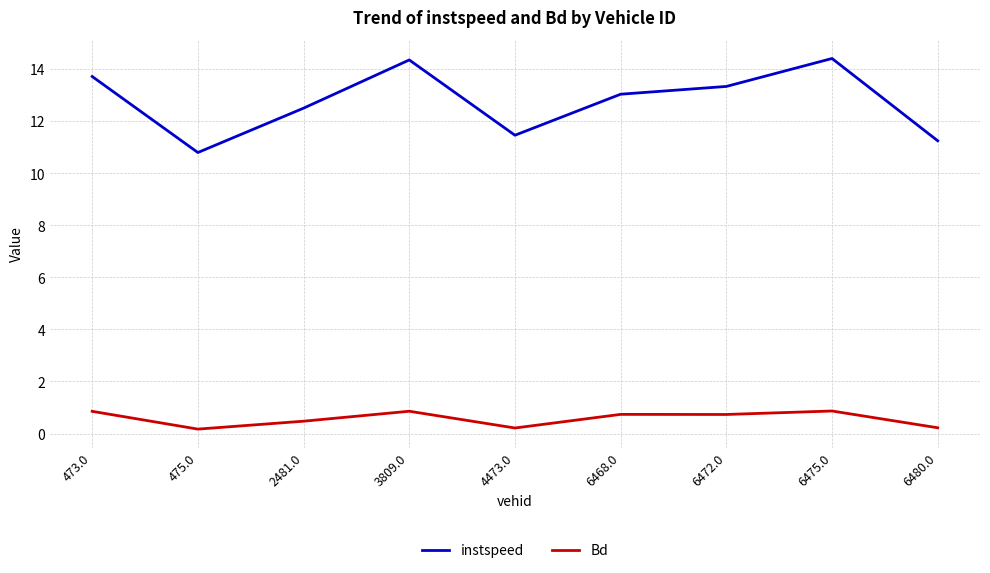

What position from the left is 473.0?

1